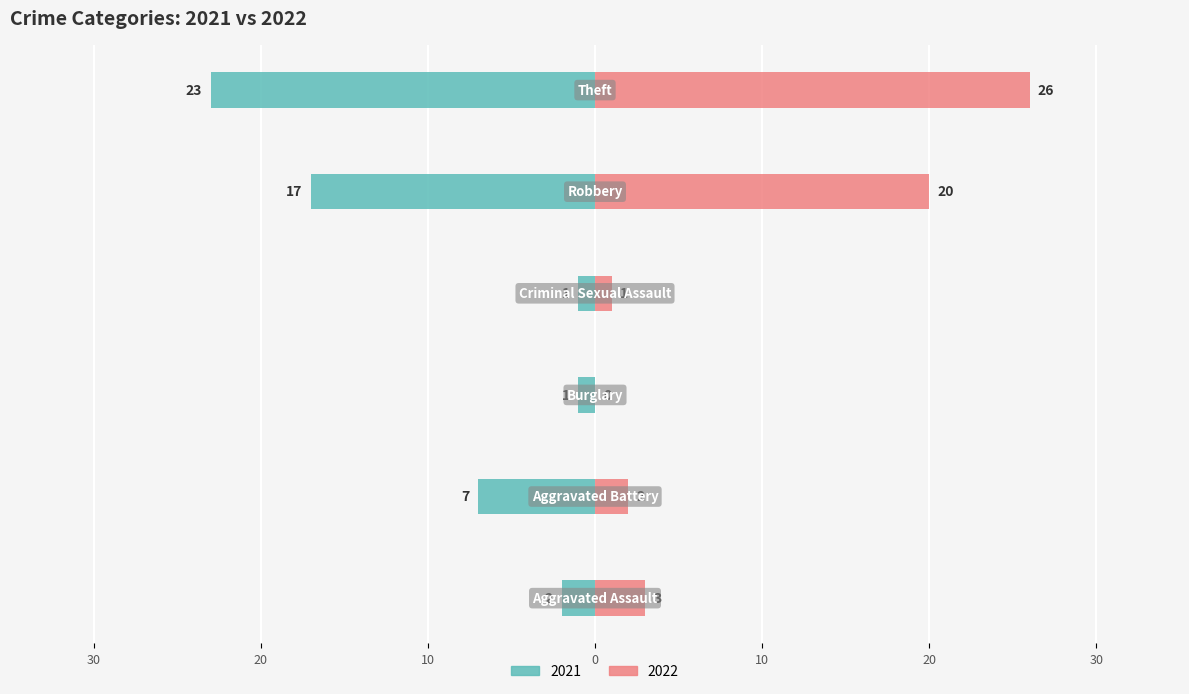

Reading left to right, what are all the values shown in this chart?

2021: -2	-7	-1	-1	-17	-23
2022: 3	2	0	1	20	26